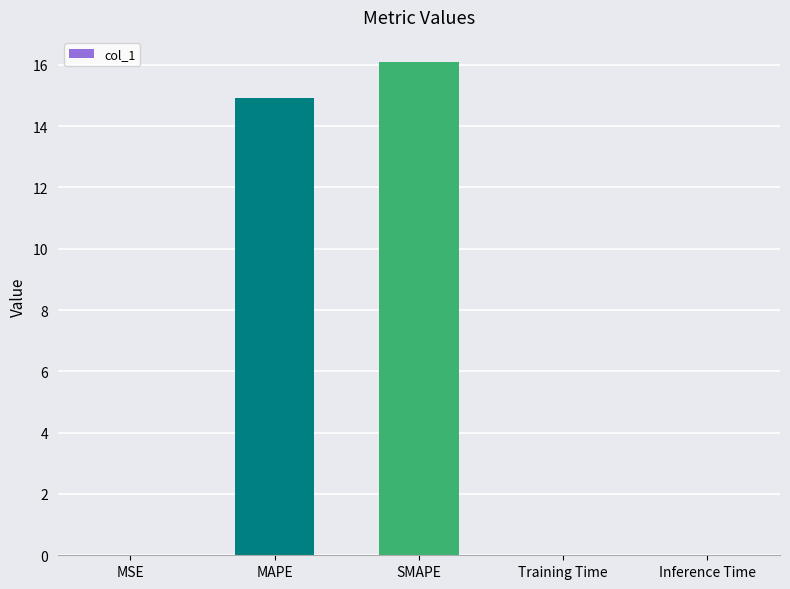

The value at Training Time is 0.0. True or false?

True